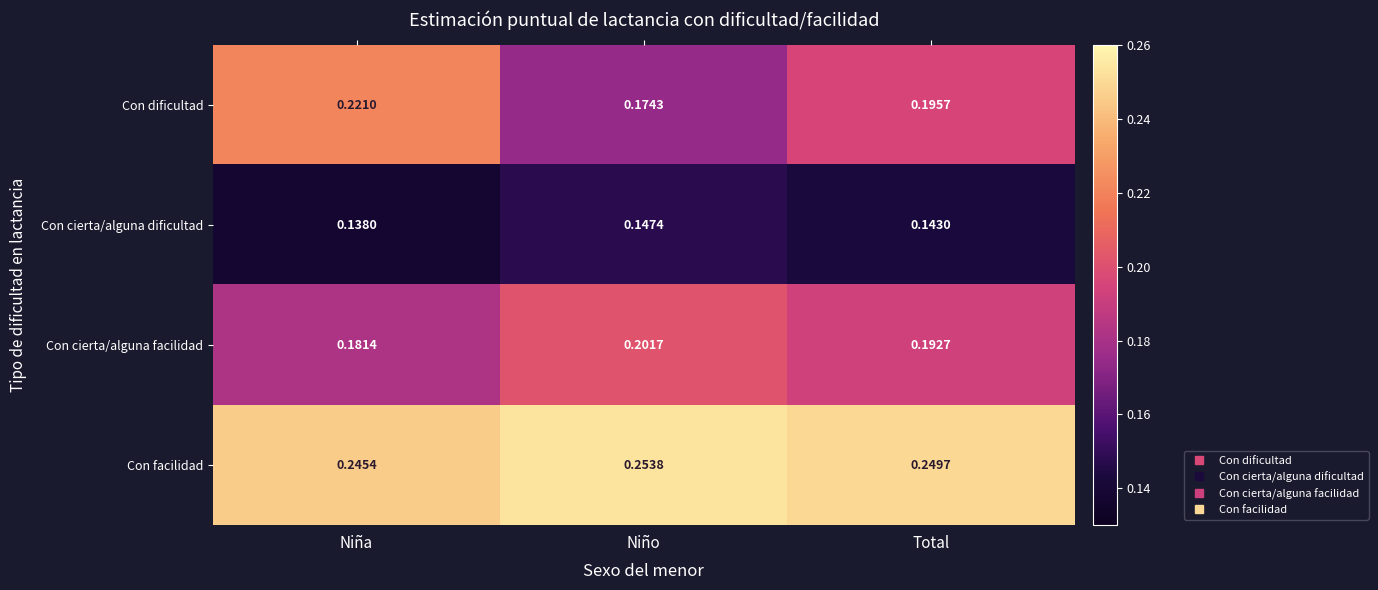

List the series in order of their peak value, highest first.

Con facilidad, Con dificultad, Con cierta/alguna facilidad, Con cierta/alguna dificultad